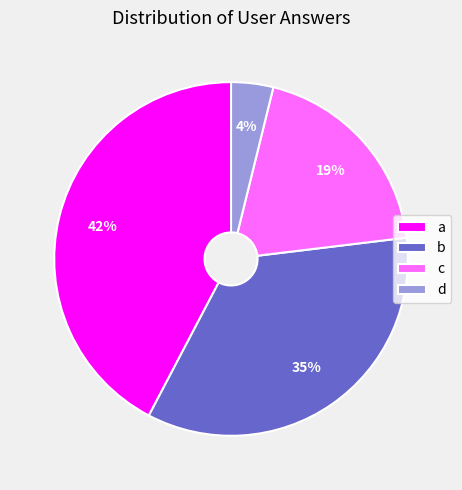

To the nearest percent, what percentage of the pie is a?

42%